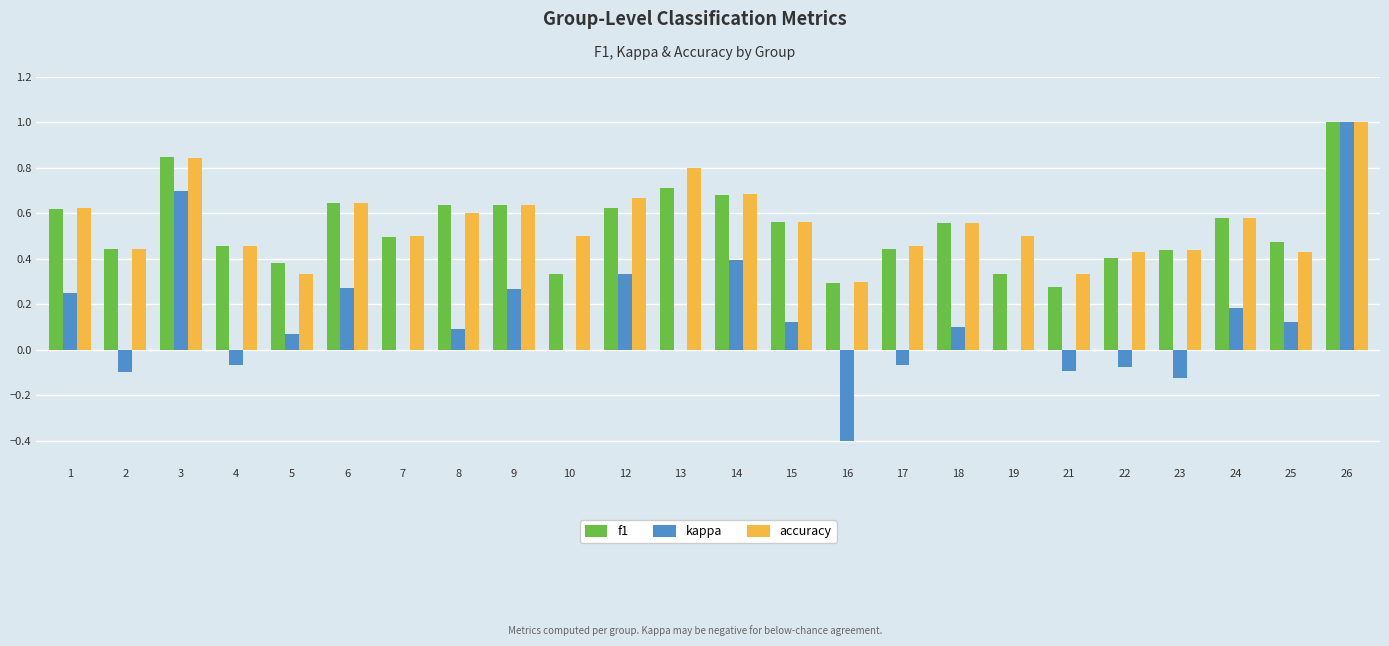

Which category has the highest value in the accuracy series?

26